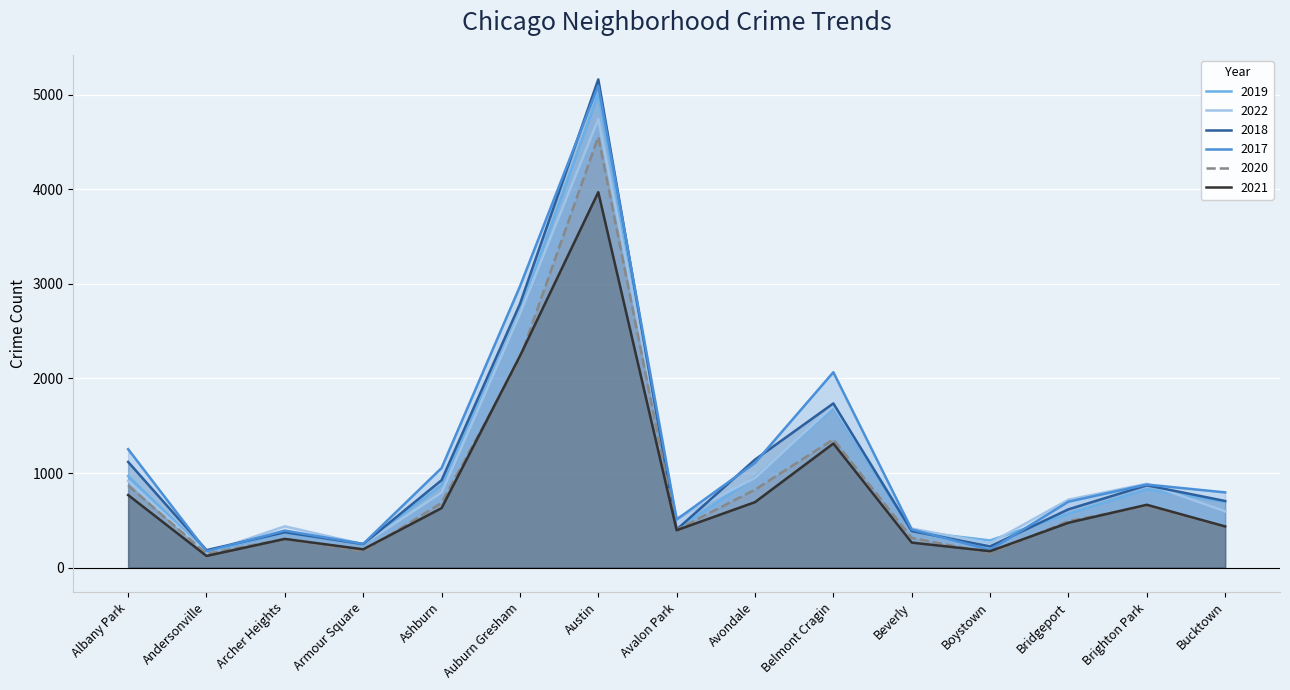

What is the difference between the 2020 values at Avalon Park and Bridgeport?

92